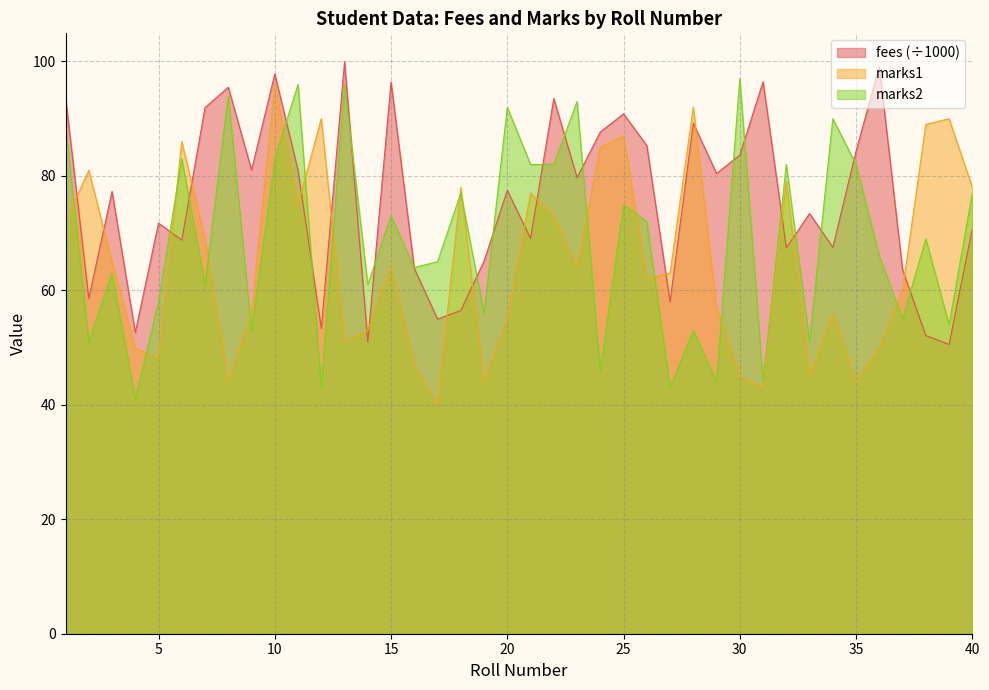

Where do marks2 and fees first cross each other?

5 and 6